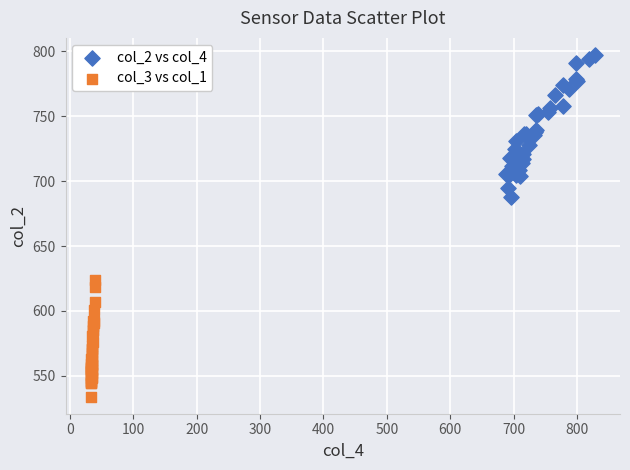

Which series contains the highest Y value?

col_2 vs col_4